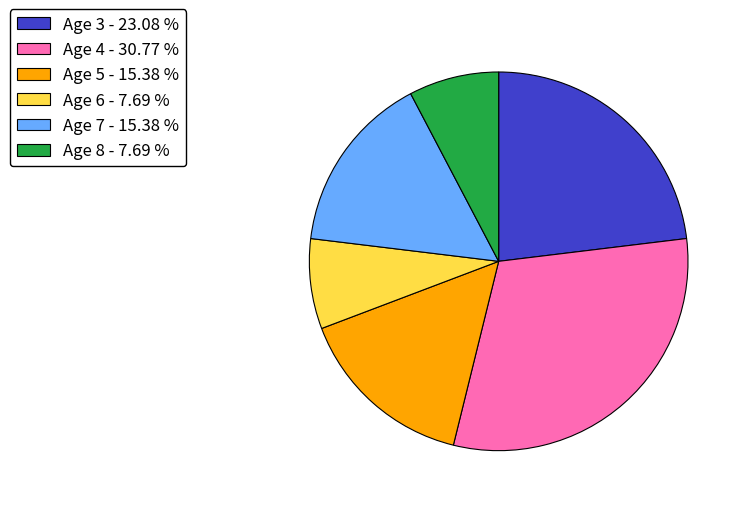

Does Age 4 - 30.77 % represent more than half of the total?

No